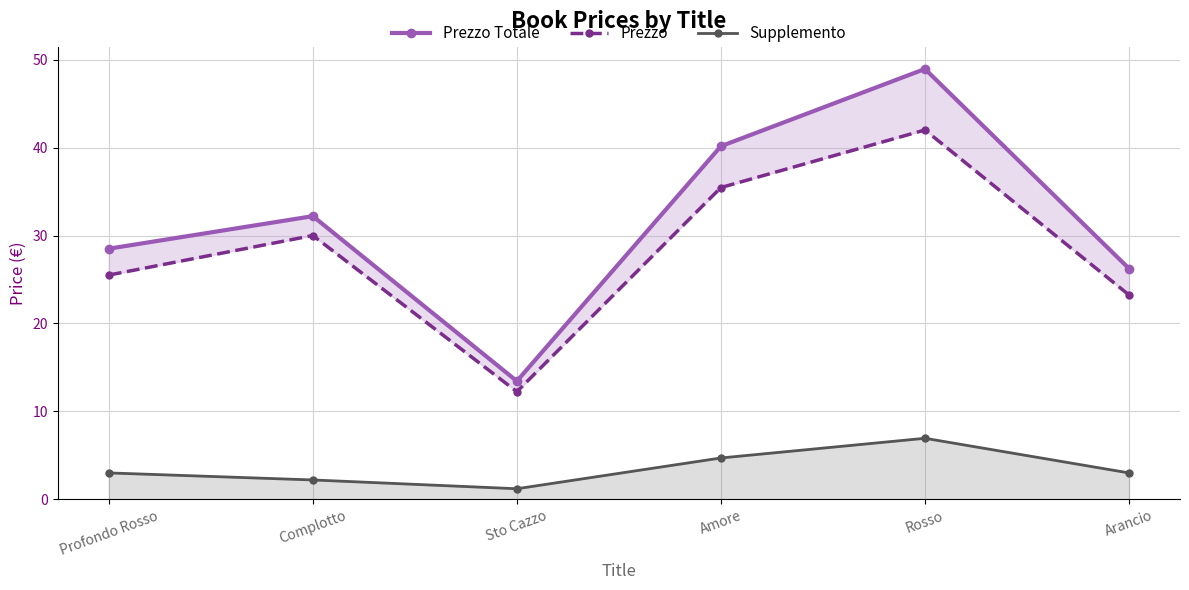

Between Complotto and Amore, which is larger?

Amore